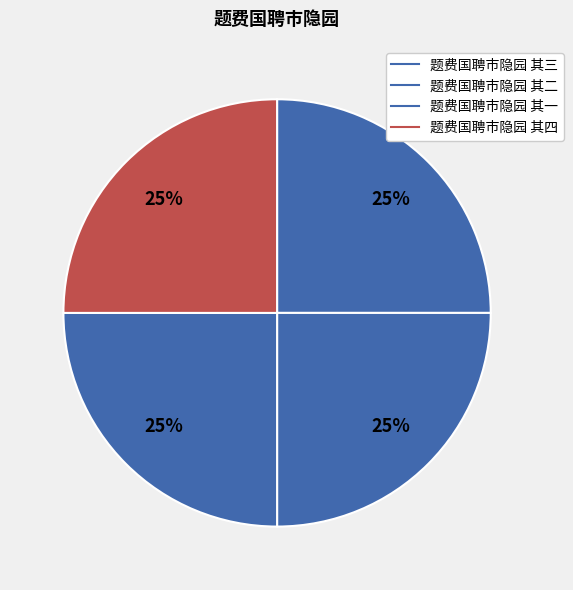

What percentage do 题费国聘市隐园 其三 and 题费国聘市隐园 其四 together represent?

50.0%